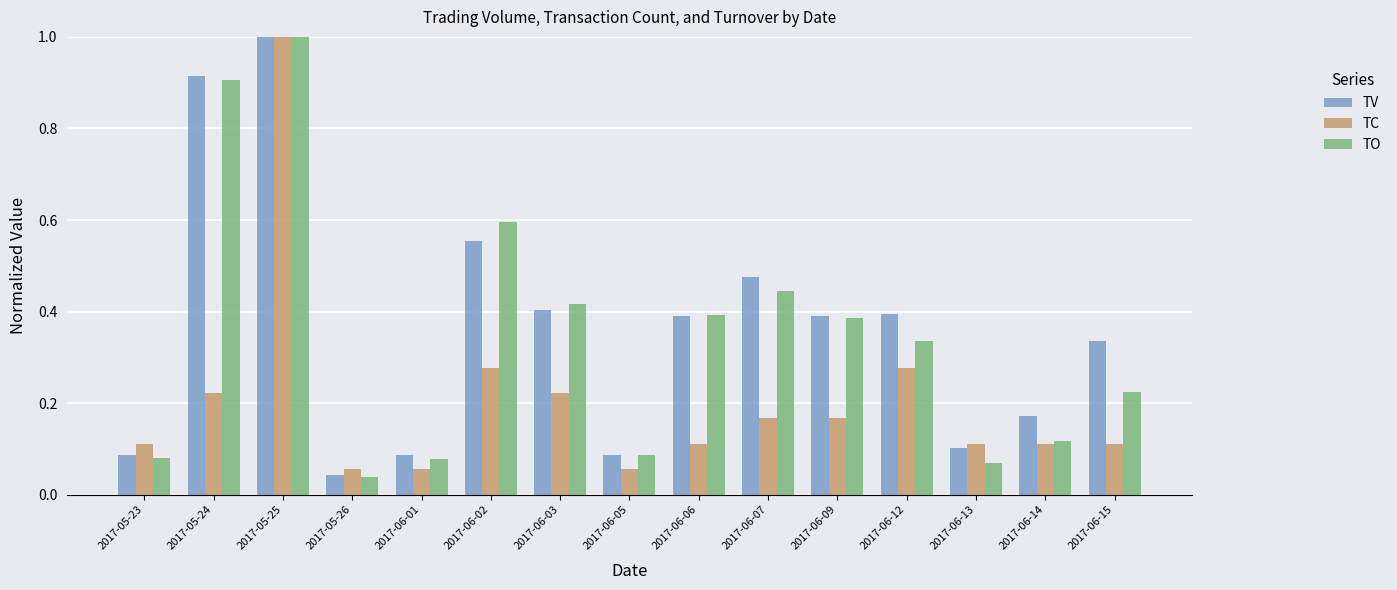

What is the sum of all TC values?

3.1